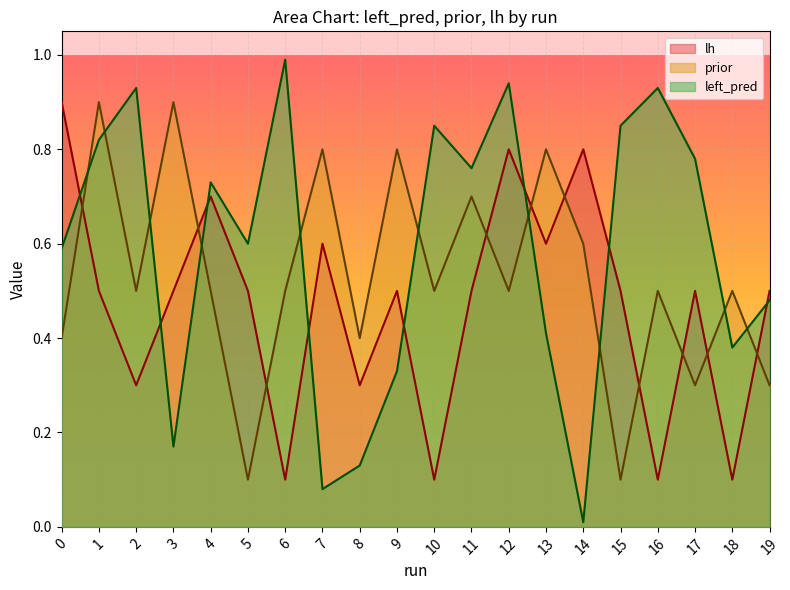

At which category does the chart reach its minimum across all series?

14